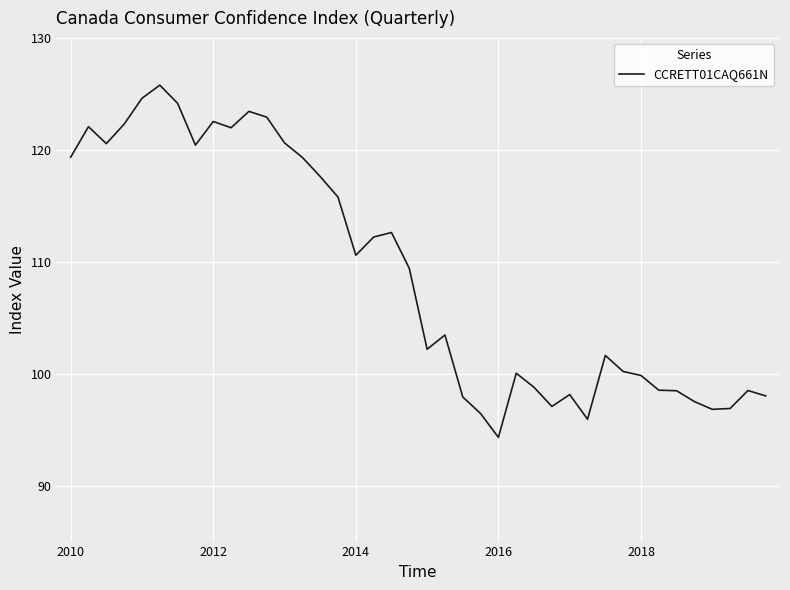

What is the maximum value shown in the chart?

125.8